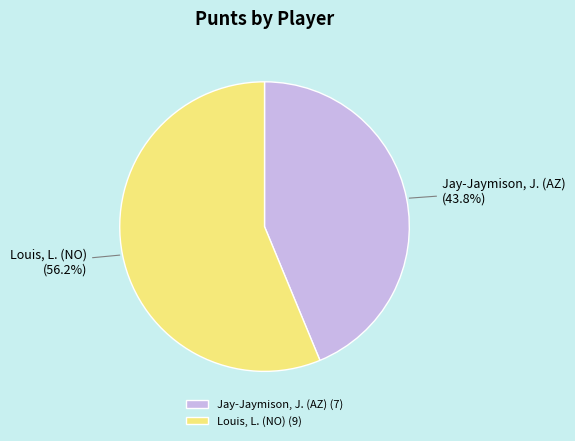

To the nearest percent, what is the combined percentage of Louis, L. (NO) and Jay-Jaymison, J. (AZ)?

100%